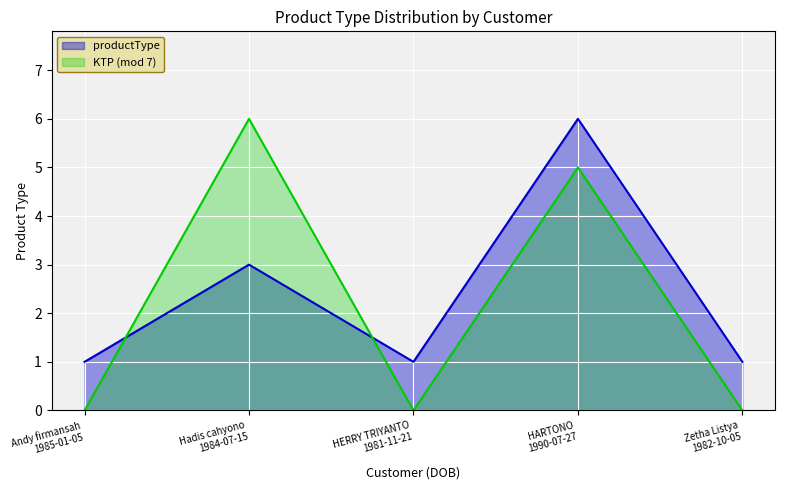

Which has a higher value, HERRY TRIYANTO
1981-11-21 or Zetha Listya
1982-10-05?

HERRY TRIYANTO
1981-11-21